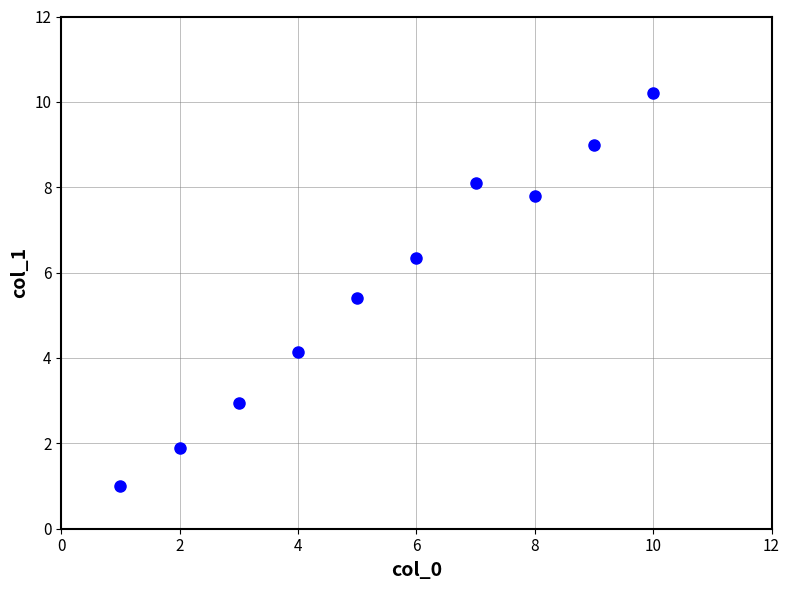

What is the range of Y values (max minus min)?

9.2